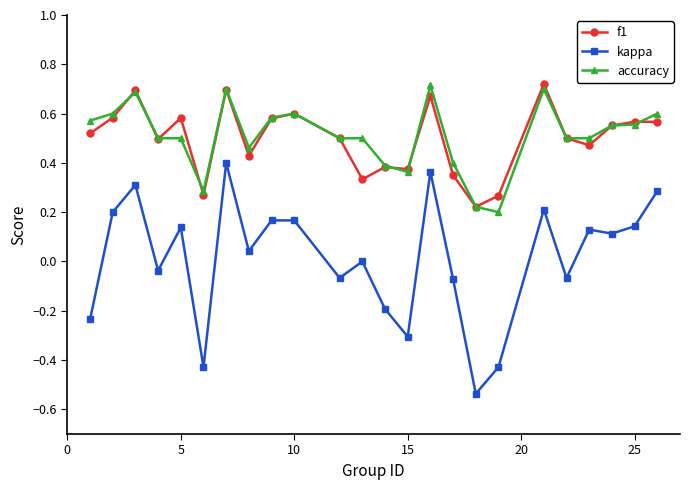

Which series has the largest range (max minus min)?

kappa